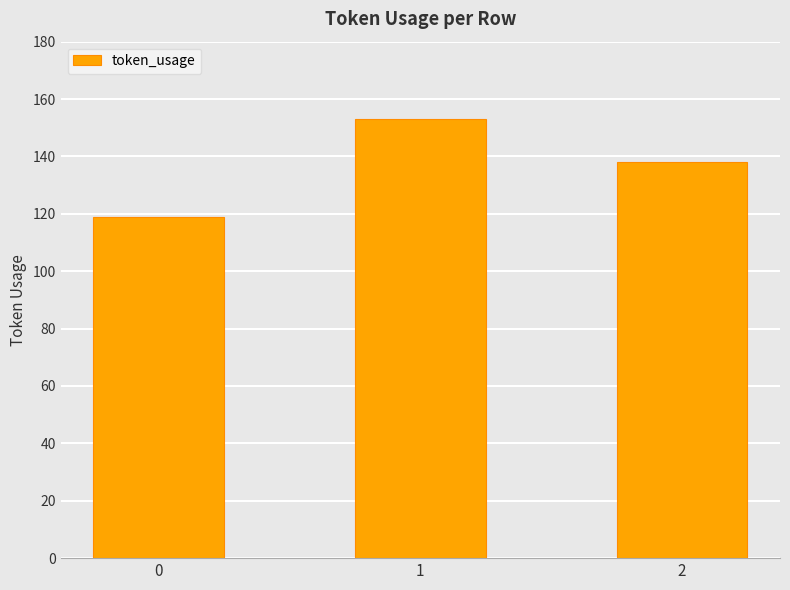

Reading right to left, what are all the values shown in this chart?

138	153	119